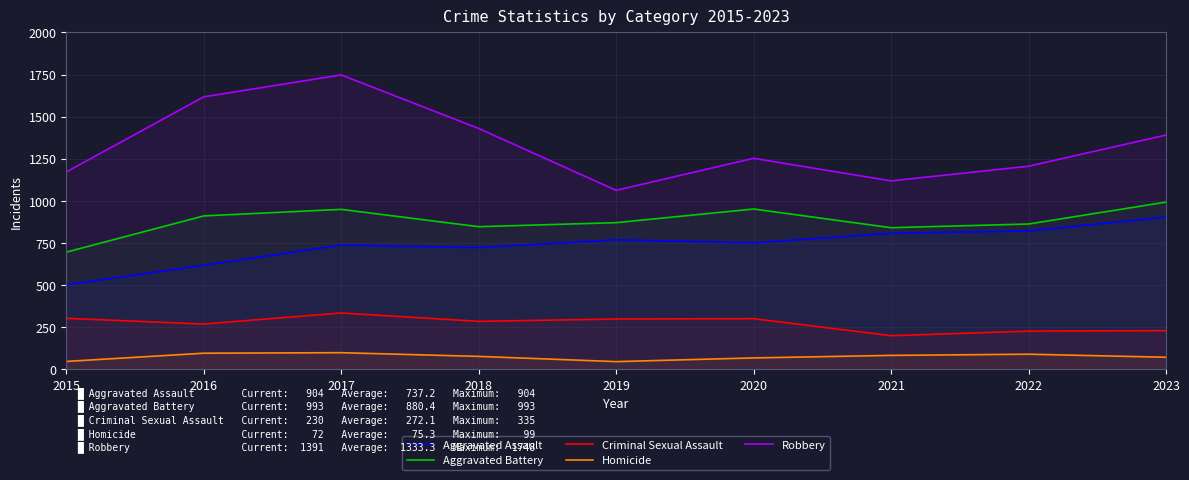

What is the sum of the Criminal Sexual Assault values at 2021 and 2018?

485